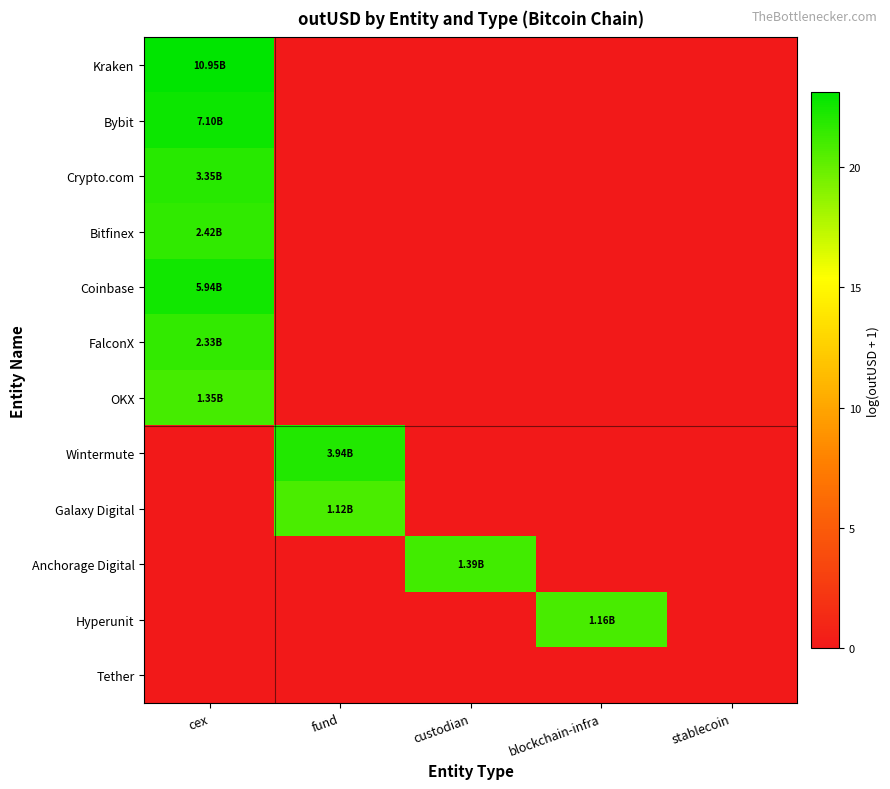

Reading left to right, extract all data points from this chart.

Kraken: cex=23.1	fund=0.0	custodian=0.0	blockchain-infra=0.0	stablecoin=0.0
Bybit: cex=22.7	fund=0.0	custodian=0.0	blockchain-infra=0.0	stablecoin=0.0
Crypto.com: cex=21.9	fund=0.0	custodian=0.0	blockchain-infra=0.0	stablecoin=0.0
Bitfinex: cex=21.6	fund=0.0	custodian=0.0	blockchain-infra=0.0	stablecoin=0.0
Coinbase: cex=22.5	fund=0.0	custodian=0.0	blockchain-infra=0.0	stablecoin=0.0
FalconX: cex=21.6	fund=0.0	custodian=0.0	blockchain-infra=0.0	stablecoin=0.0
OKX: cex=21.0	fund=0.0	custodian=0.0	blockchain-infra=0.0	stablecoin=0.0
Wintermute: cex=0.0	fund=22.1	custodian=0.0	blockchain-infra=0.0	stablecoin=0.0
Galaxy Digital: cex=0.0	fund=20.8	custodian=0.0	blockchain-infra=0.0	stablecoin=0.0
Anchorage Digital: cex=0.0	fund=0.0	custodian=21.1	blockchain-infra=0.0	stablecoin=0.0
Hyperunit: cex=0.0	fund=0.0	custodian=0.0	blockchain-infra=20.9	stablecoin=0.0
Tether: cex=0.0	fund=0.0	custodian=0.0	blockchain-infra=0.0	stablecoin=0.0